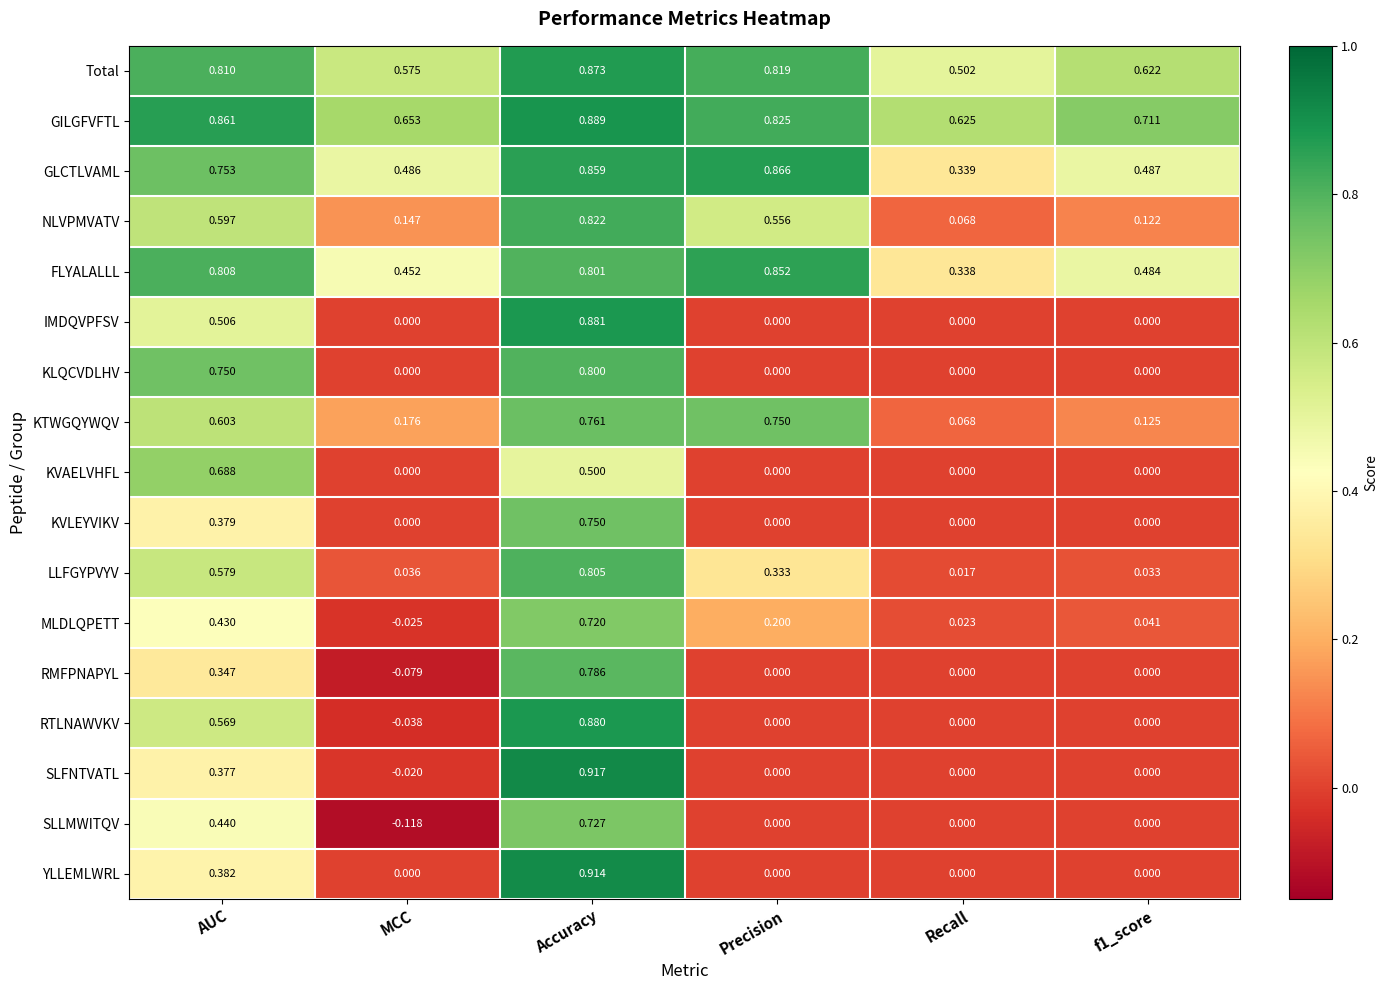

Where does the SLLMWITQV series first go above 0?

AUC